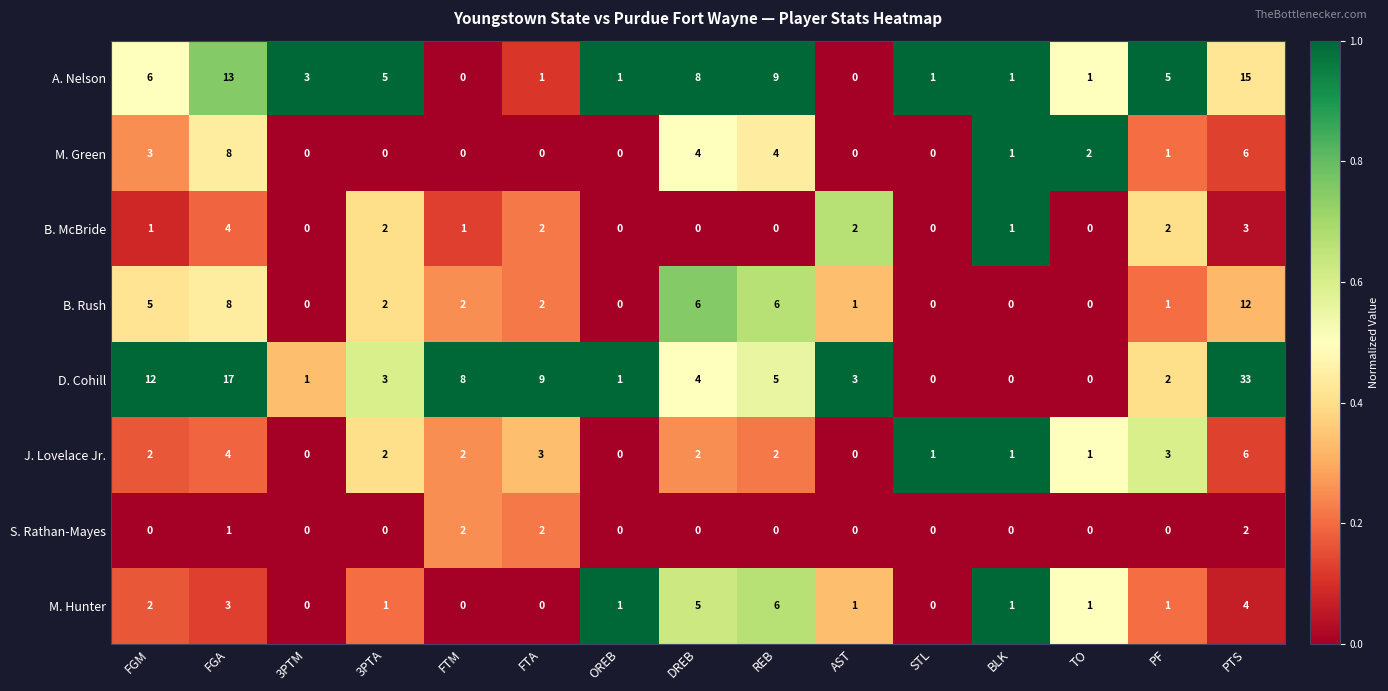

At how many categories does at least one series exceed 0?

15